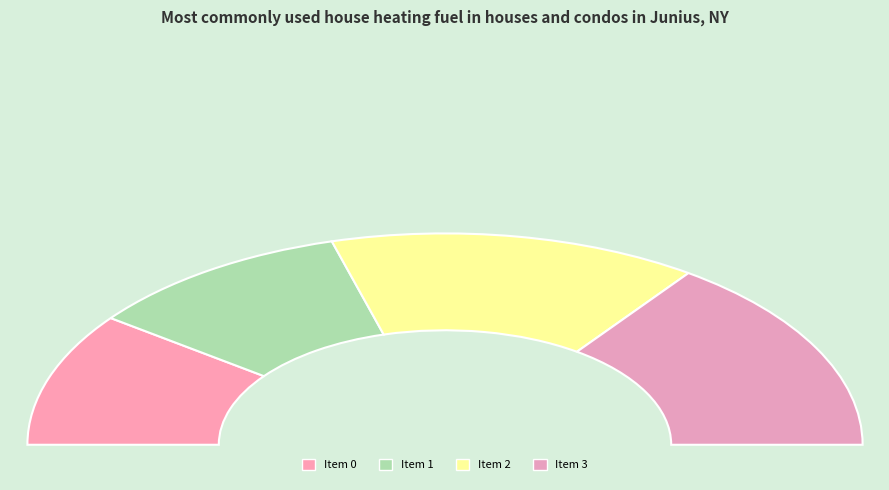

Is there any slice that represents more than half of the pie?

No